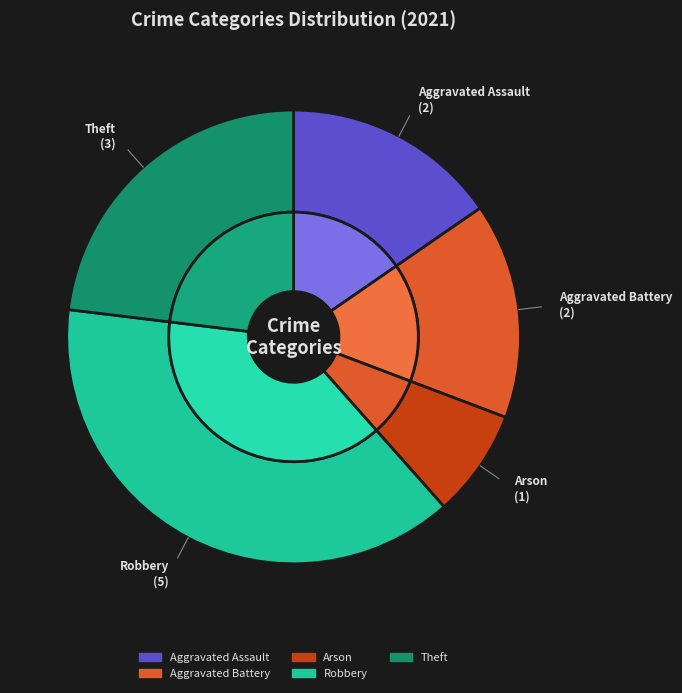

Which slice is the smallest?

Arson